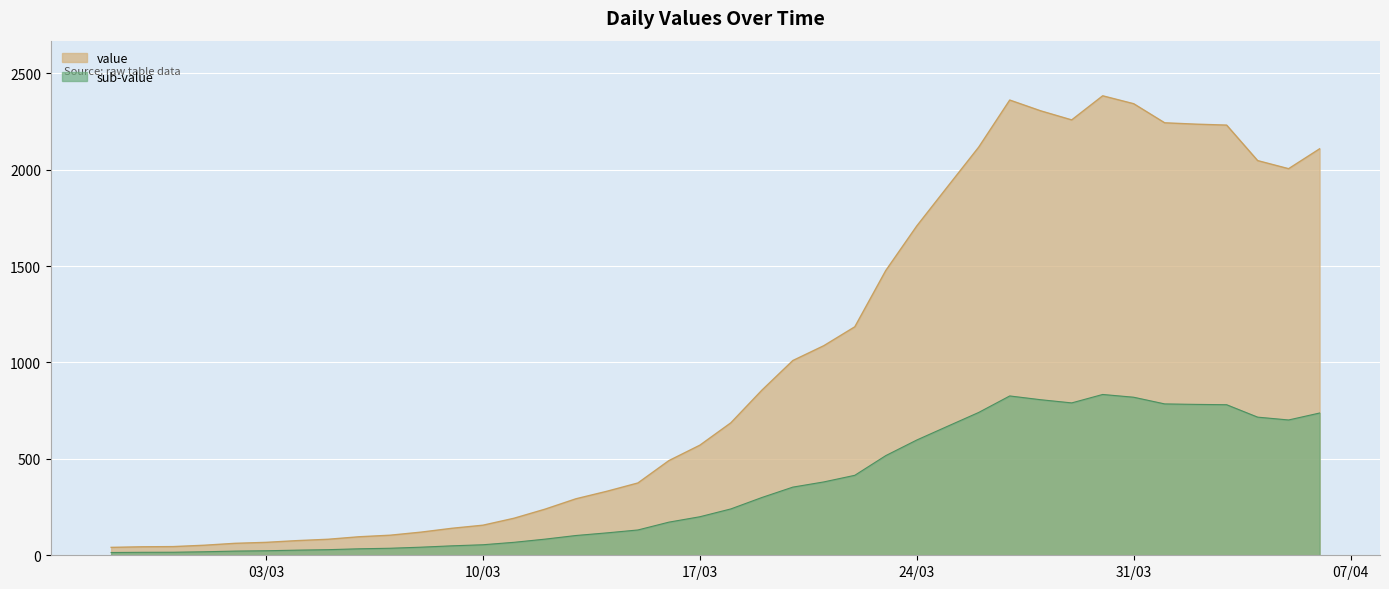

Rank the series by their maximum value, from highest to lowest.

value, sub-value